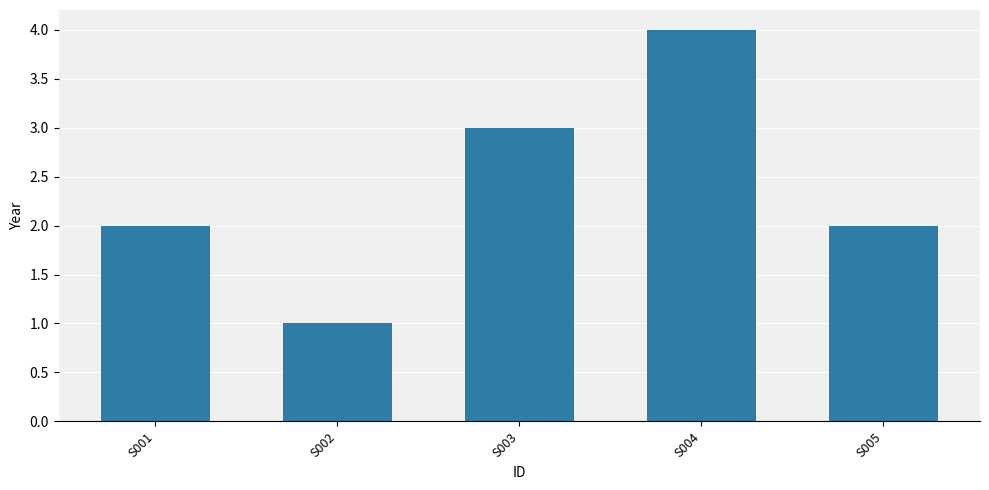

The chart shows a value of 0 at S001. True or false?

False